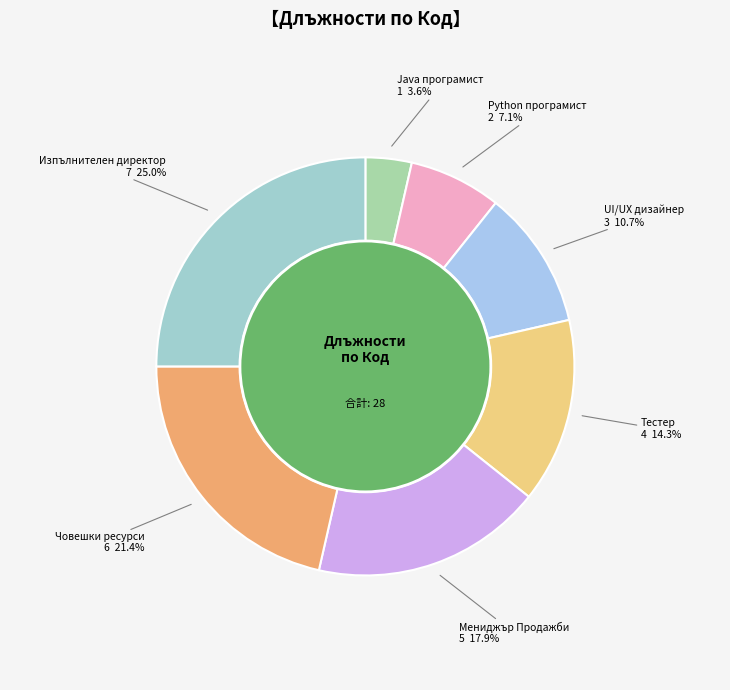

Between Изпълнителен директор and Мениджър Продажби, which is larger?

Изпълнителен директор